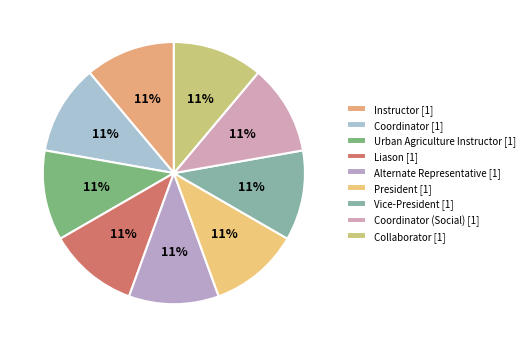

How many segments does this pie chart have?

9